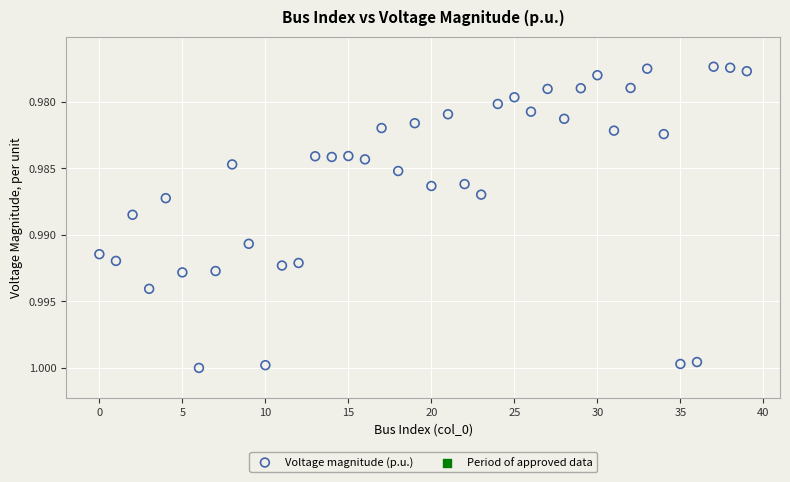

Count the number of points in this scatter plot.

40